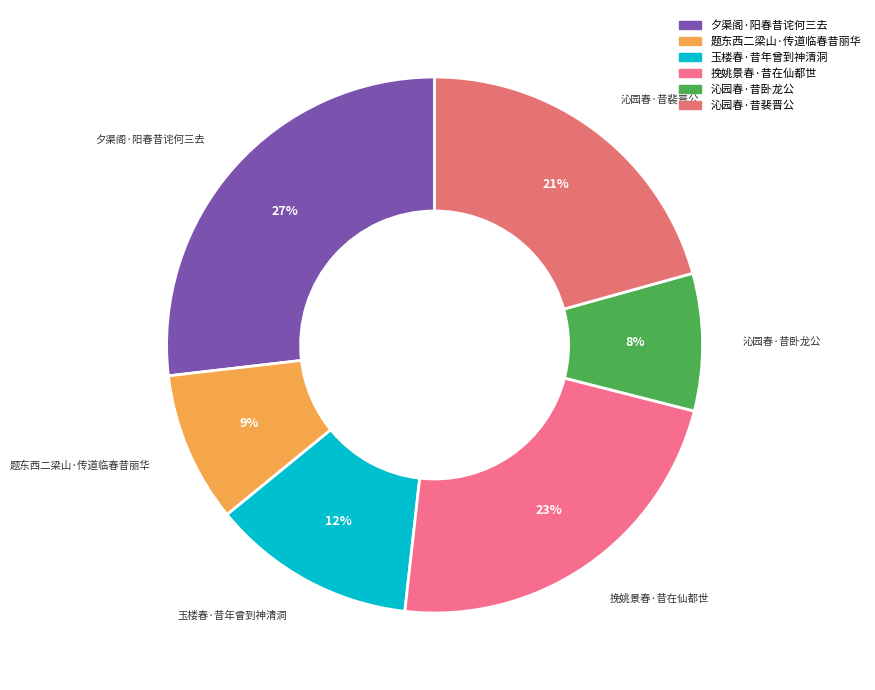

Which has a higher value, 挽姚景春·昔在仙都世 or 沁园春·昔裴晋公?

挽姚景春·昔在仙都世